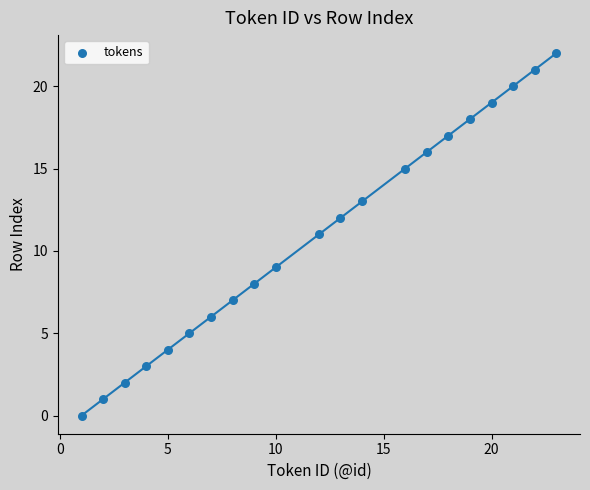

What is the range of X values (max minus min)?

22